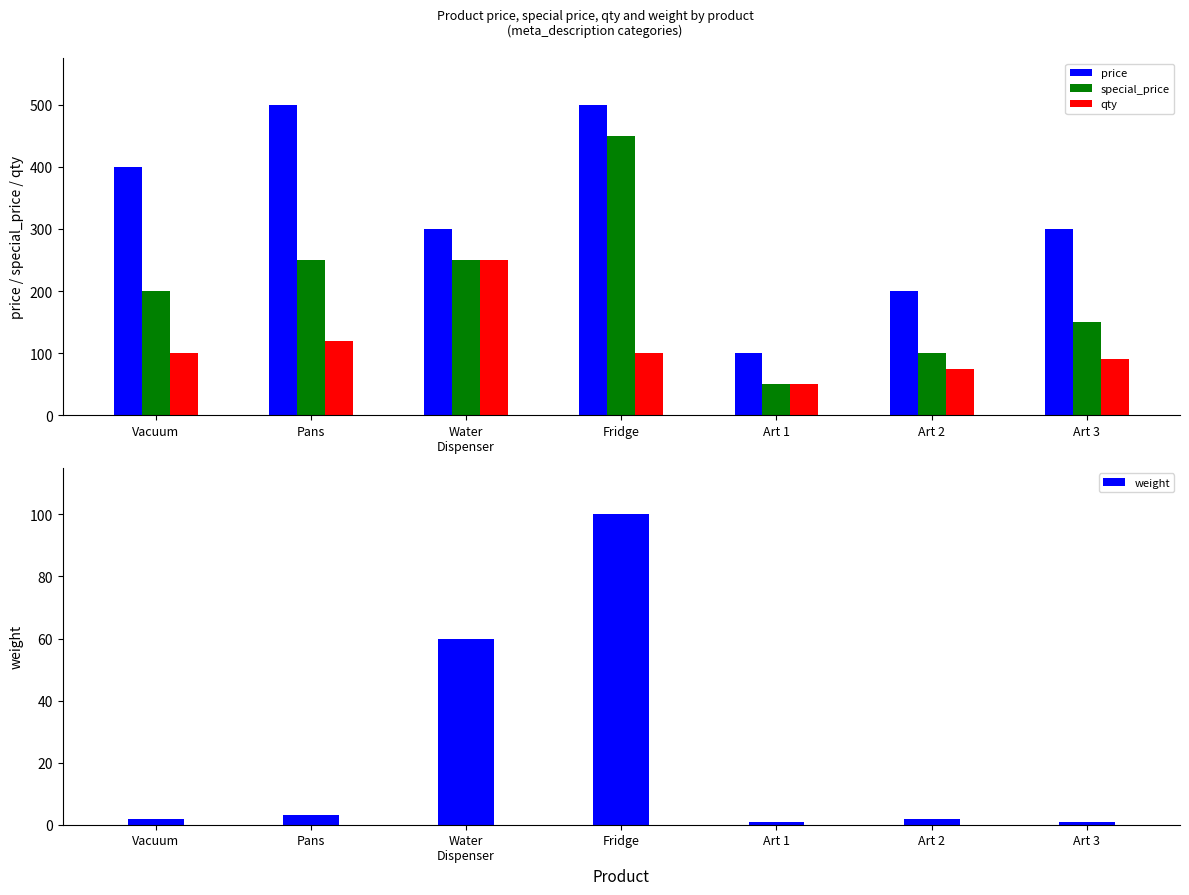

Does the chart contain stacked bars?

No